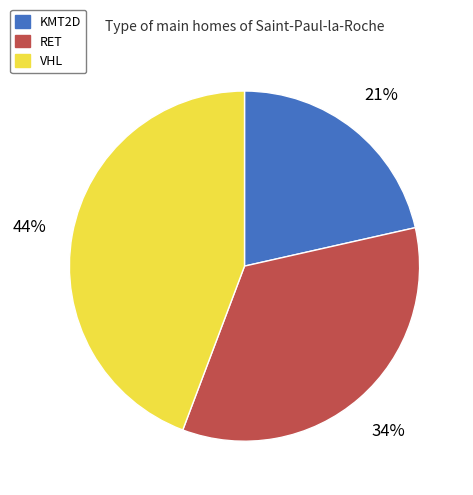

Which has a higher value, VHL or KMT2D?

VHL